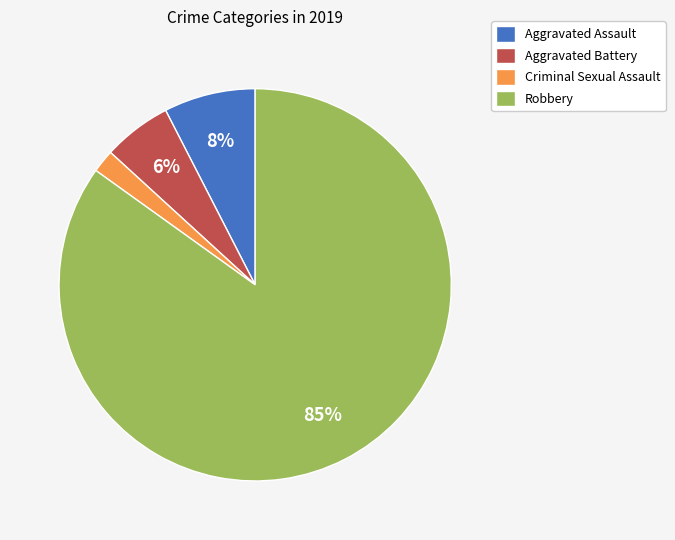

How many segments does this pie chart have?

4